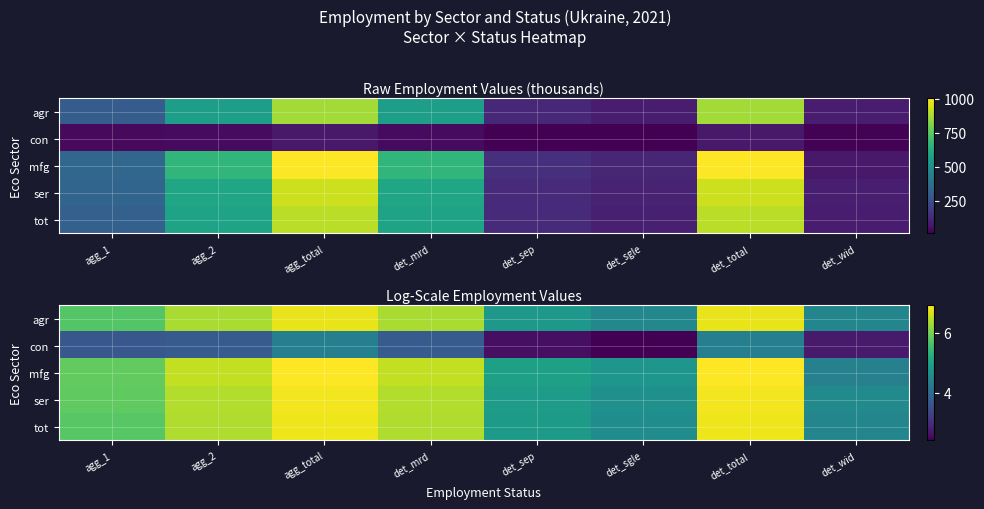

True or false: mfg has a value of 6.7 at det_sep.

False